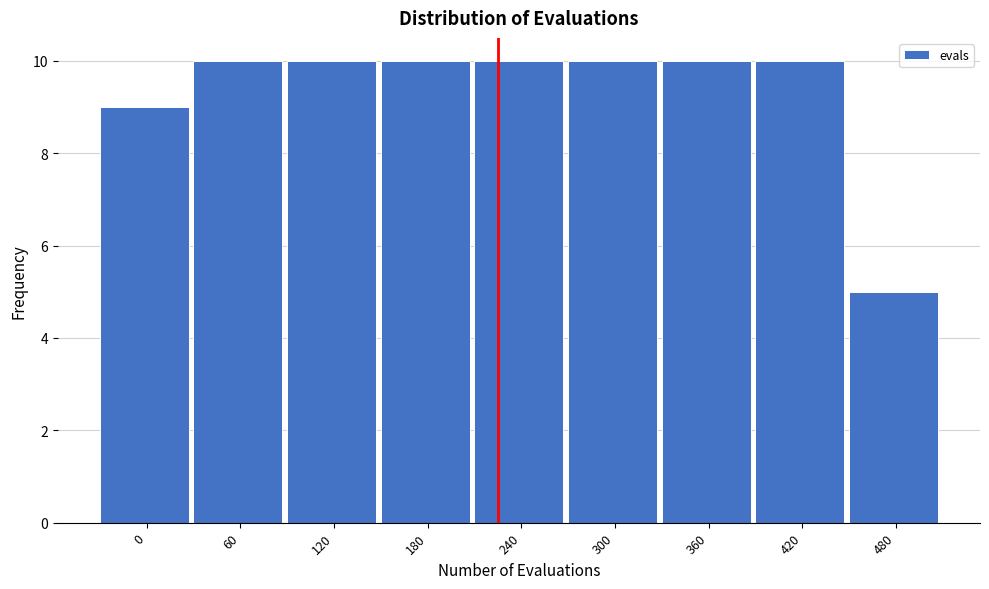

Reading left to right, extract all data points from this chart.

9	10	10	10	10	10	10	10	5